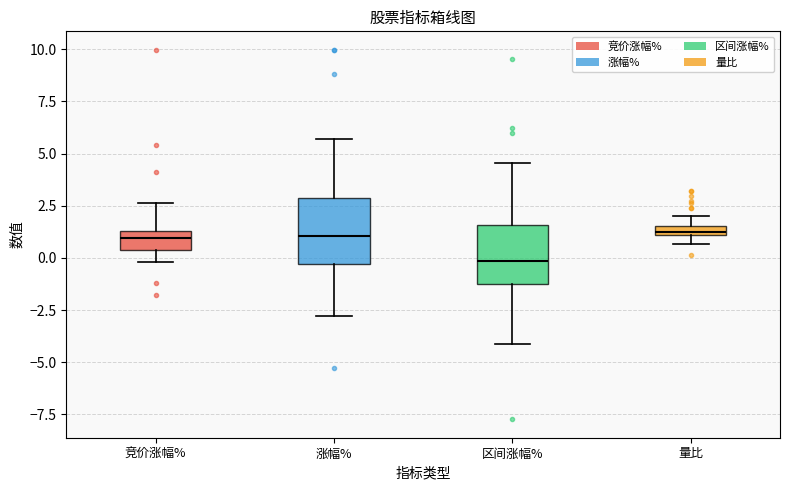

Where does the upper whisker of the box for 竞价涨幅% end on the y-axis? The values are not printed on the chart, so give them approximately, as read against the axis.

2.5